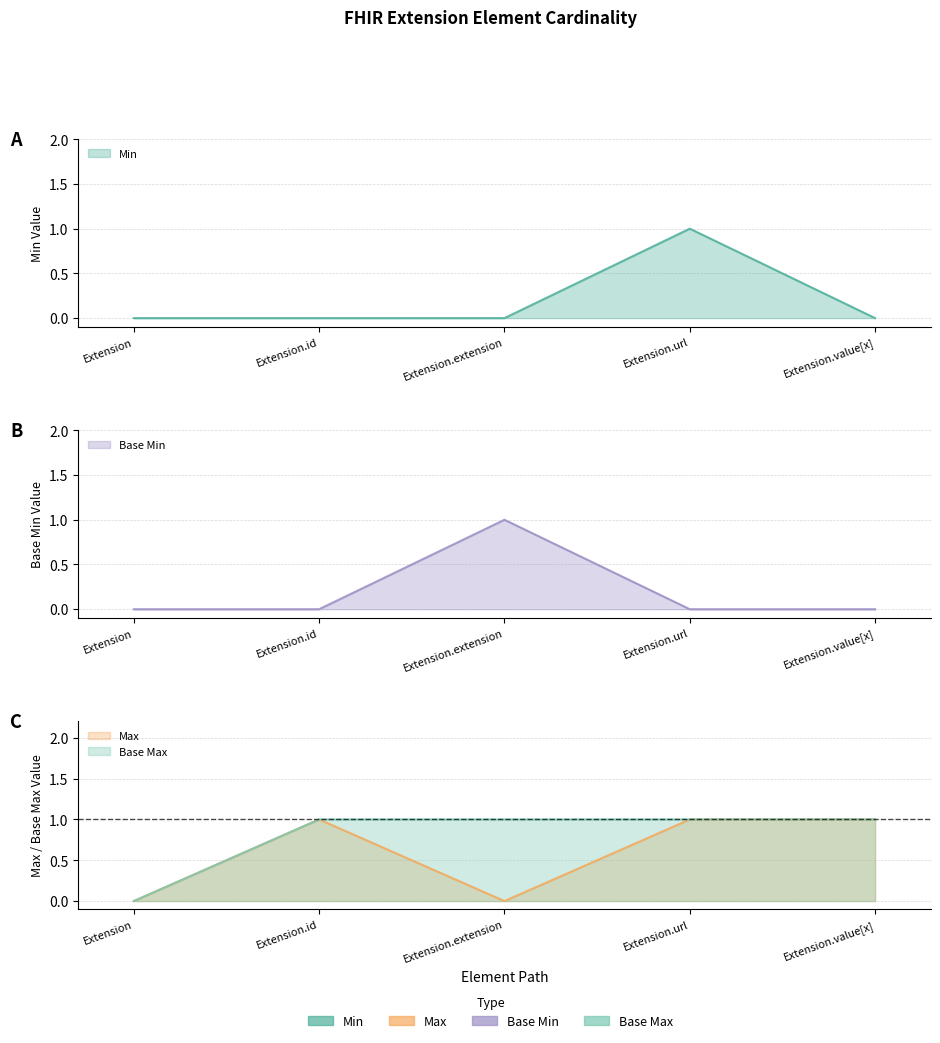

What is the difference between the maximum and minimum values in the Min series?

1